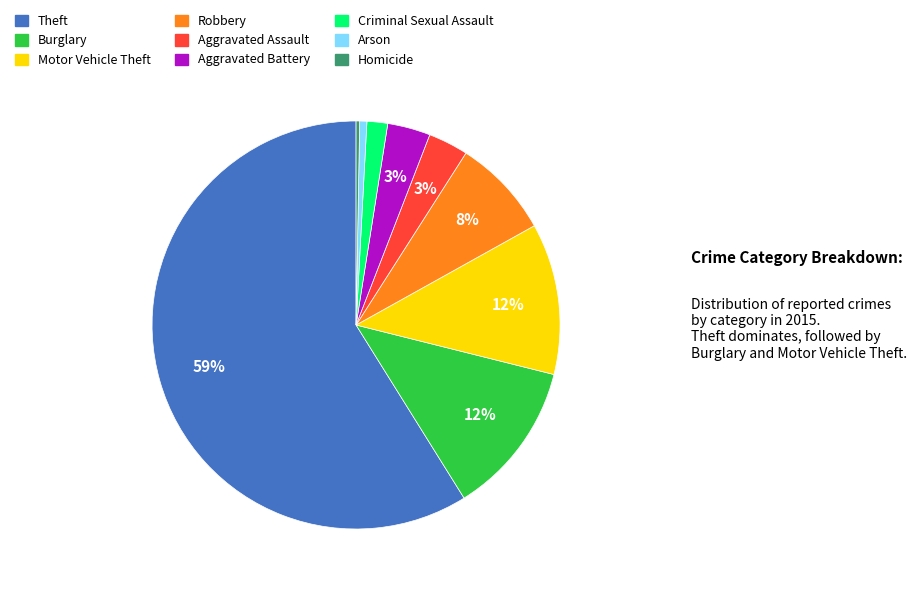

Does Theft account for over 50% of the chart?

Yes